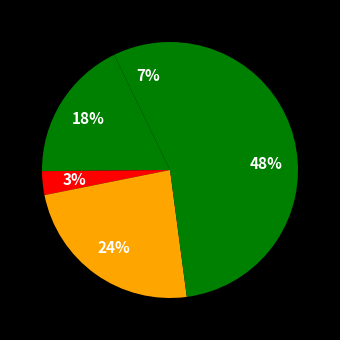

How many segments does this pie chart have?

5